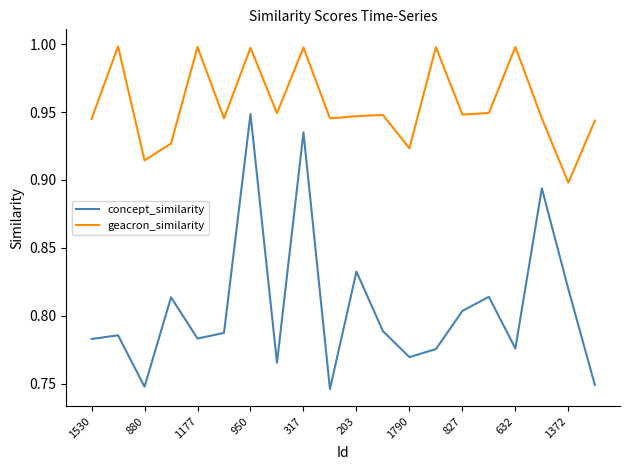

Which series has the largest total across all categories?

geacron_similarity